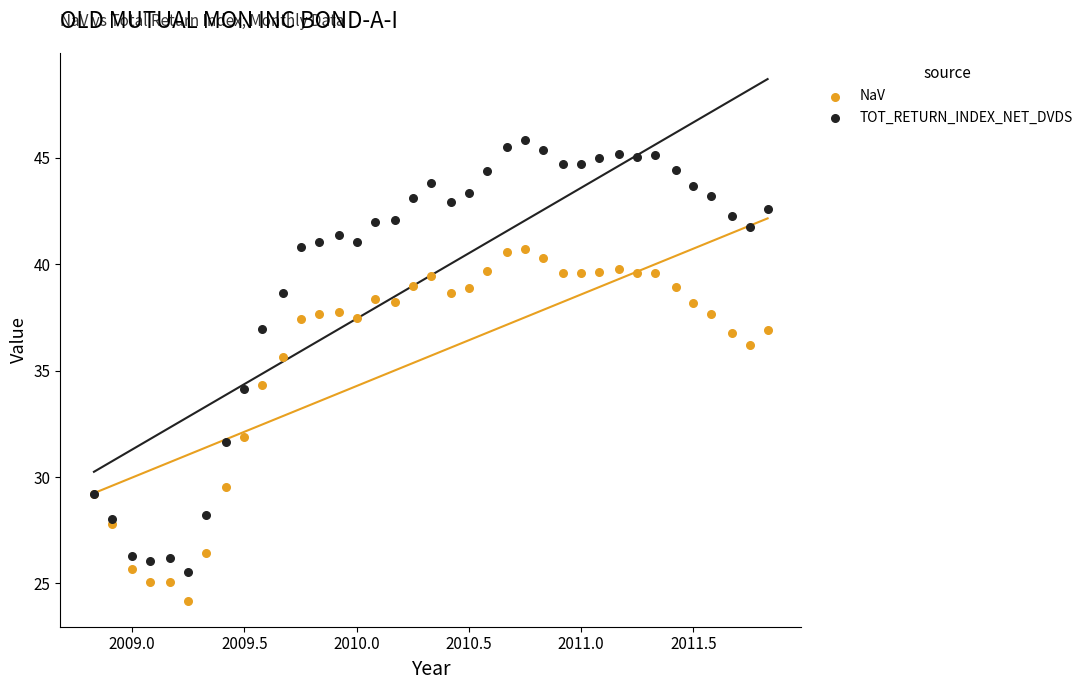

What is the X range (max minus min) for the scatter plot?

3.0